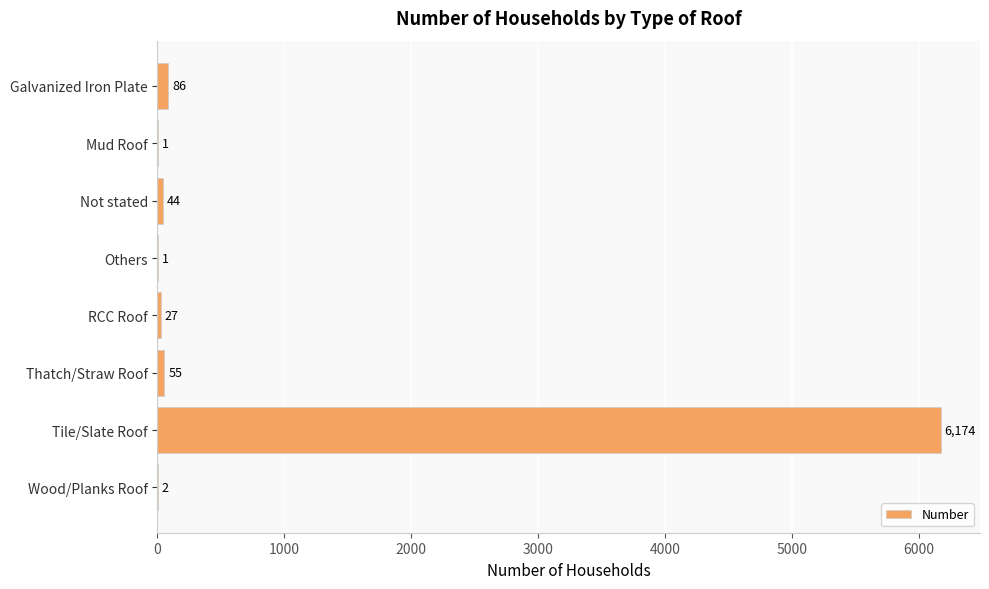

The value at Thatch/Straw Roof is 55. True or false?

True